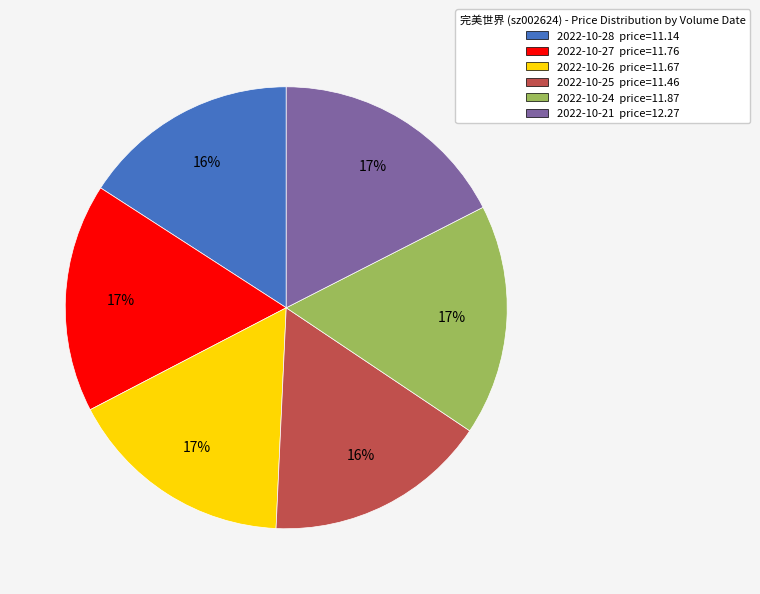

Do 2022-10-26 price=11.67 and 2022-10-28 price=11.14 together represent more than half of the pie?

No